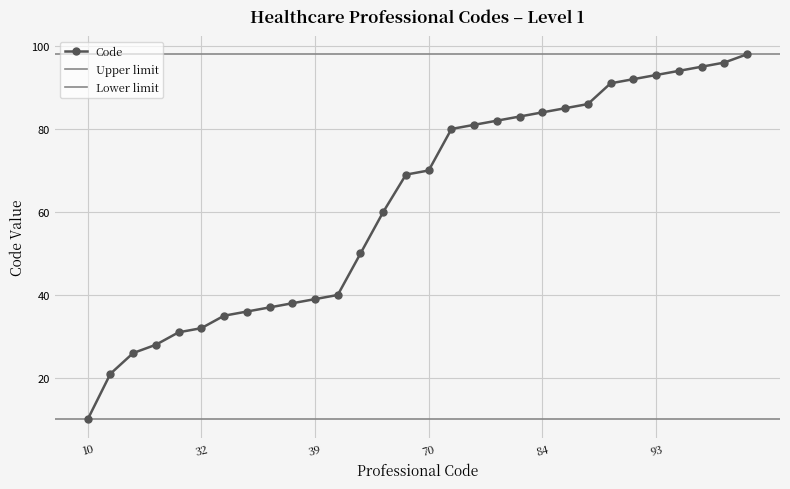

What is the difference between the maximum and second lowest values?

77